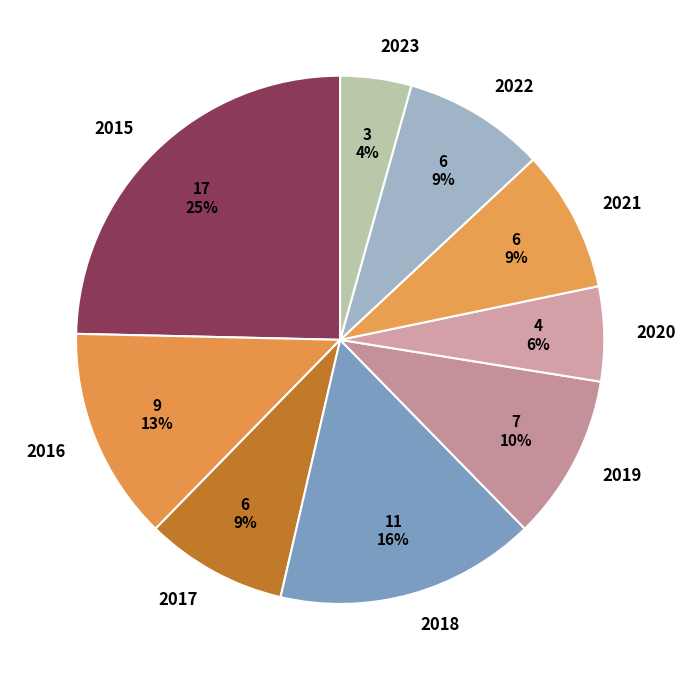

To the nearest percent, what is the average slice percentage?

11%